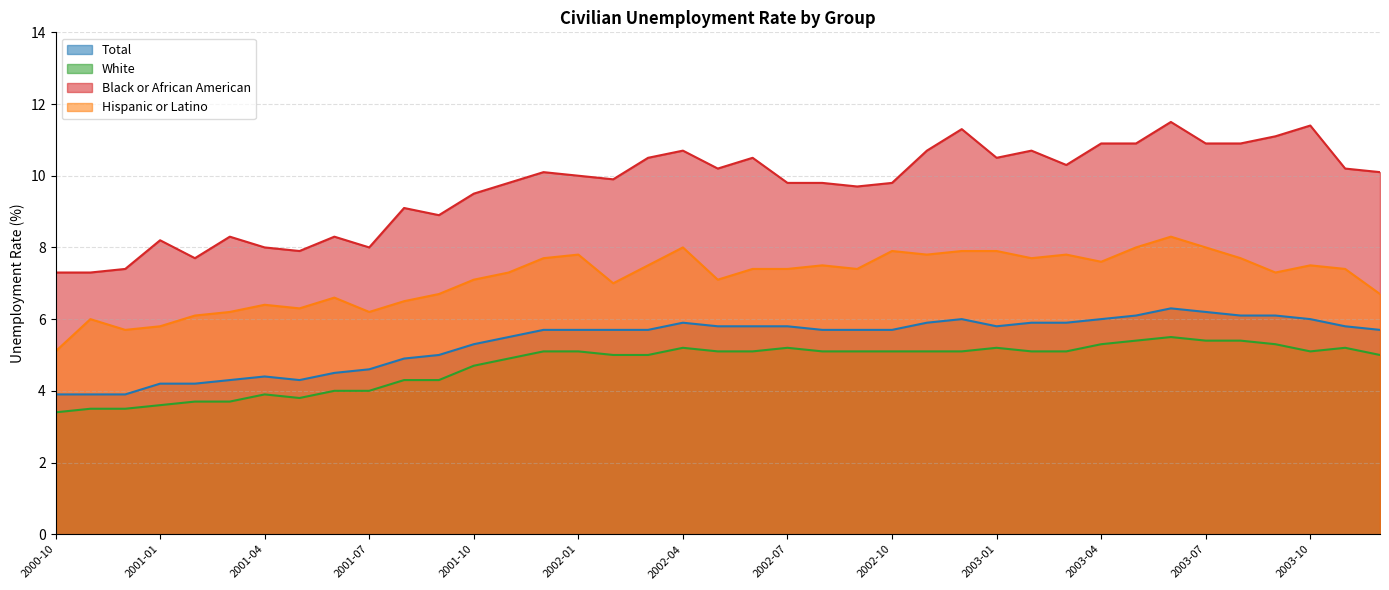

Is it true that Black or African American equals 4.3 at 2001-08?

False